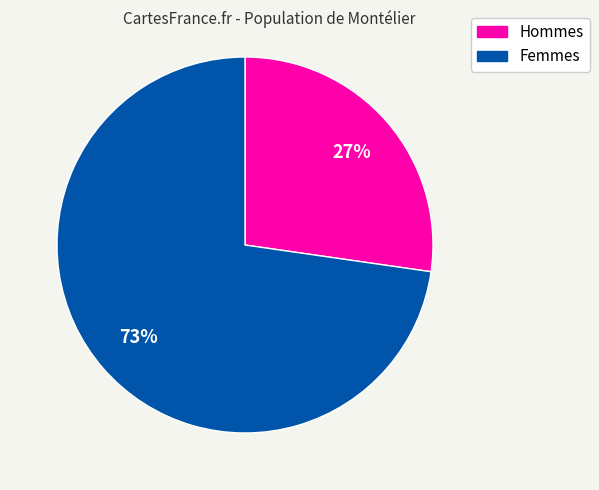

Does any single category account for the majority?

Yes